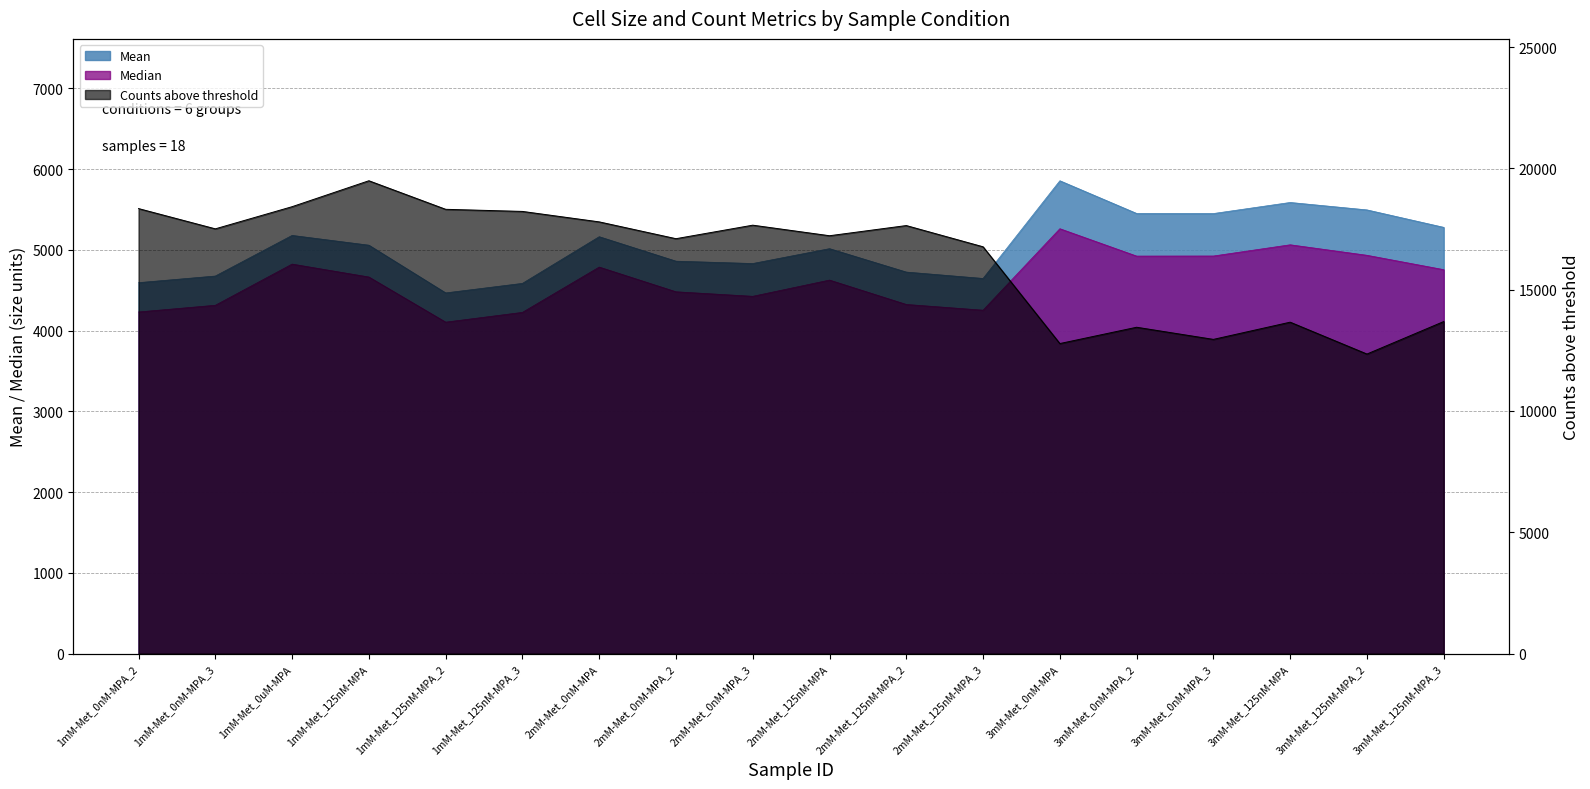

How many values in the Mean series are below 5058?

9